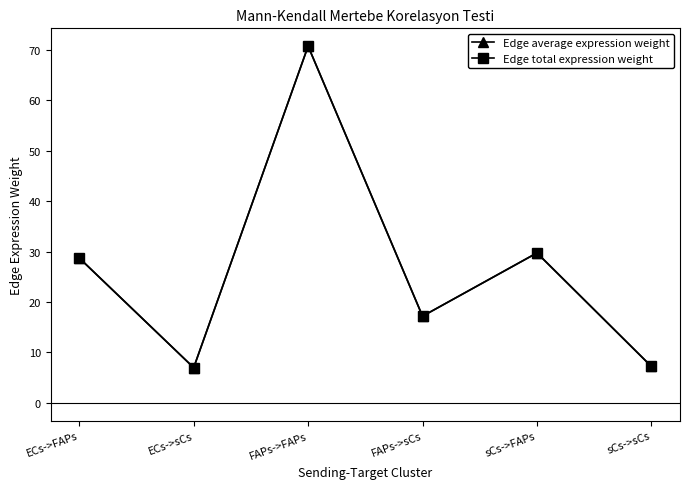

Where does the Edge total expression weight series first go above 28?

ECs->FAPs